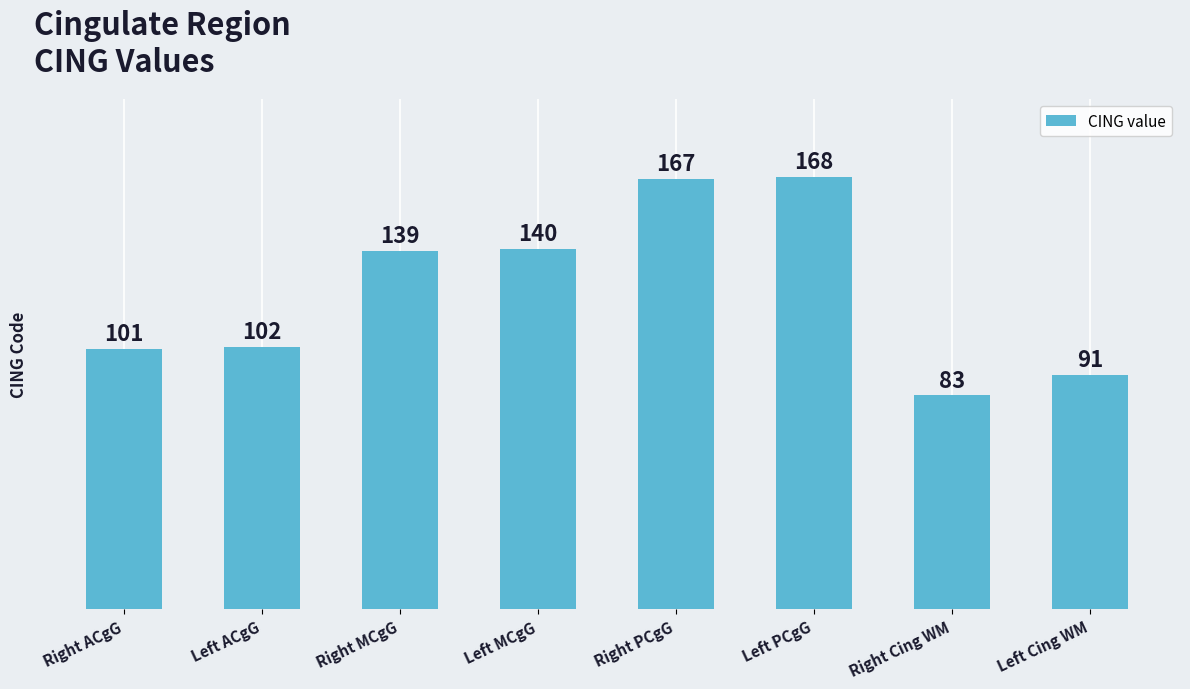

What is the label of the 1st bar from the right?

Left Cing WM